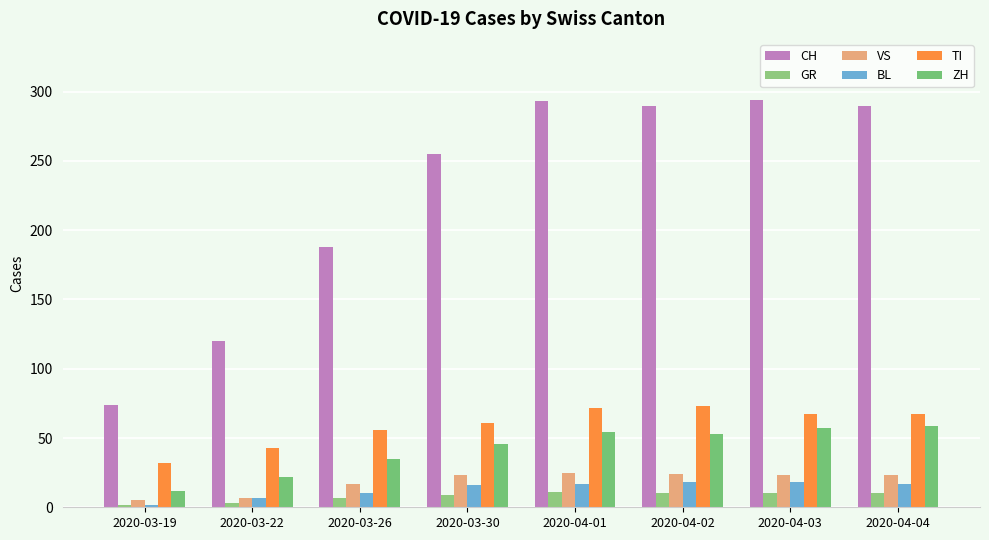

How many GR values are between 7 and 10?

5